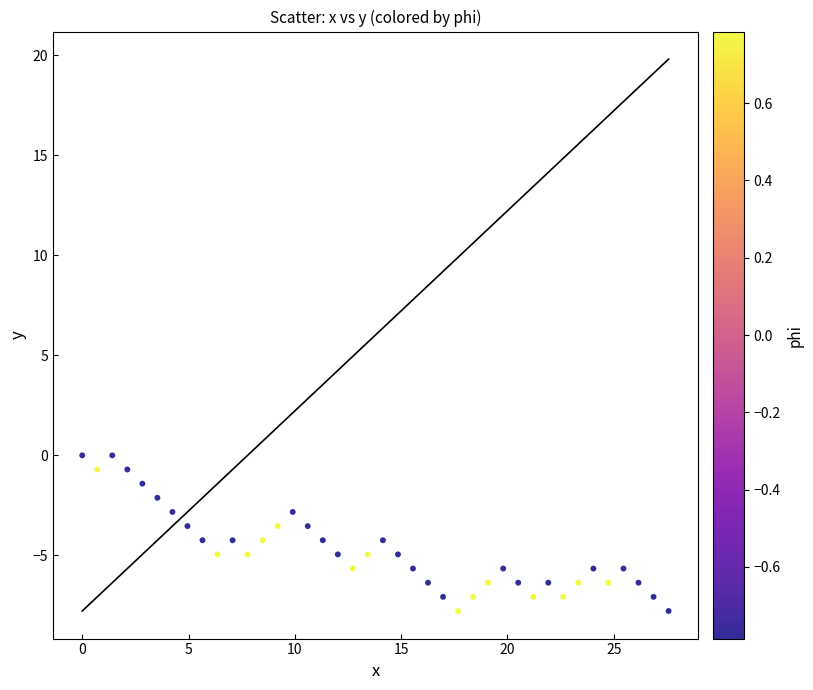

What is the range of Y values (max minus min)?

7.8